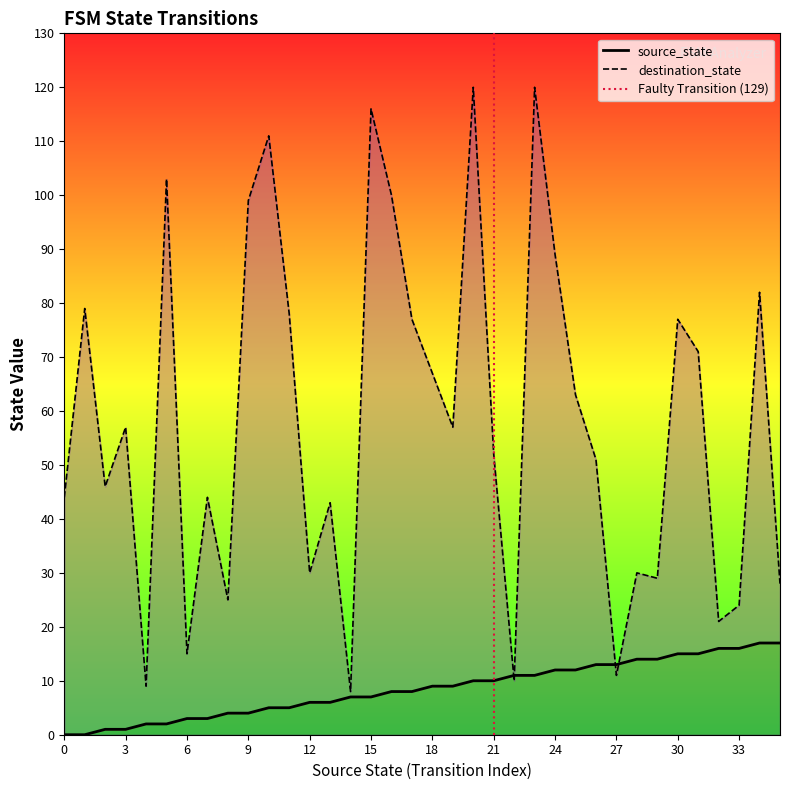

Does the chart display data point markers on the line(s)?

No